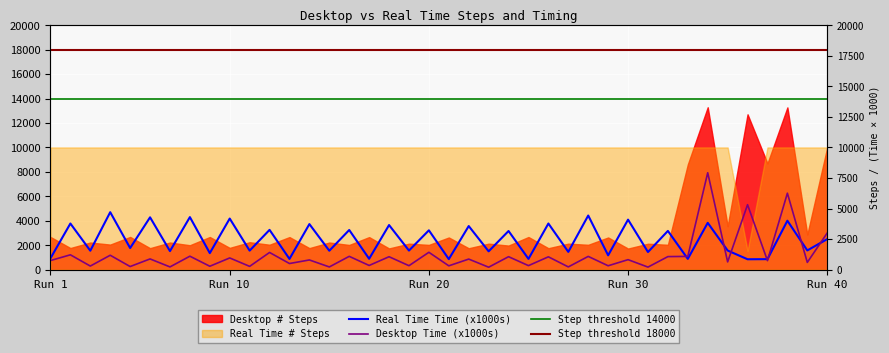

At which category is the sum across all series the highest?

34